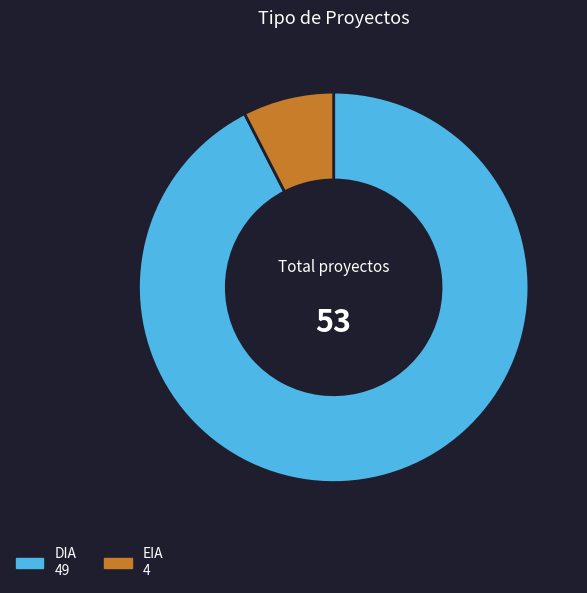

Which slice is the largest?

DIA